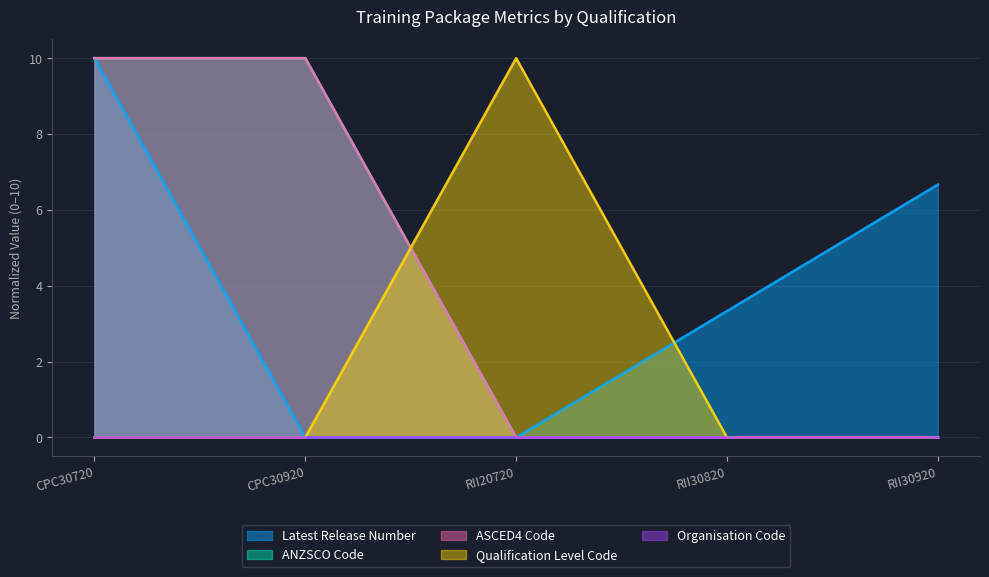

At which category is the sum across all series the highest?

CPC30720